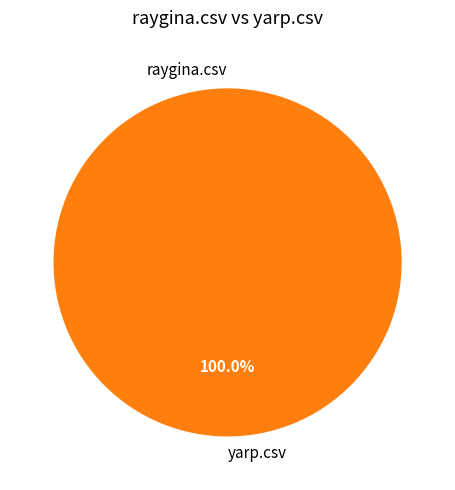

How many slices are in this pie chart?

2